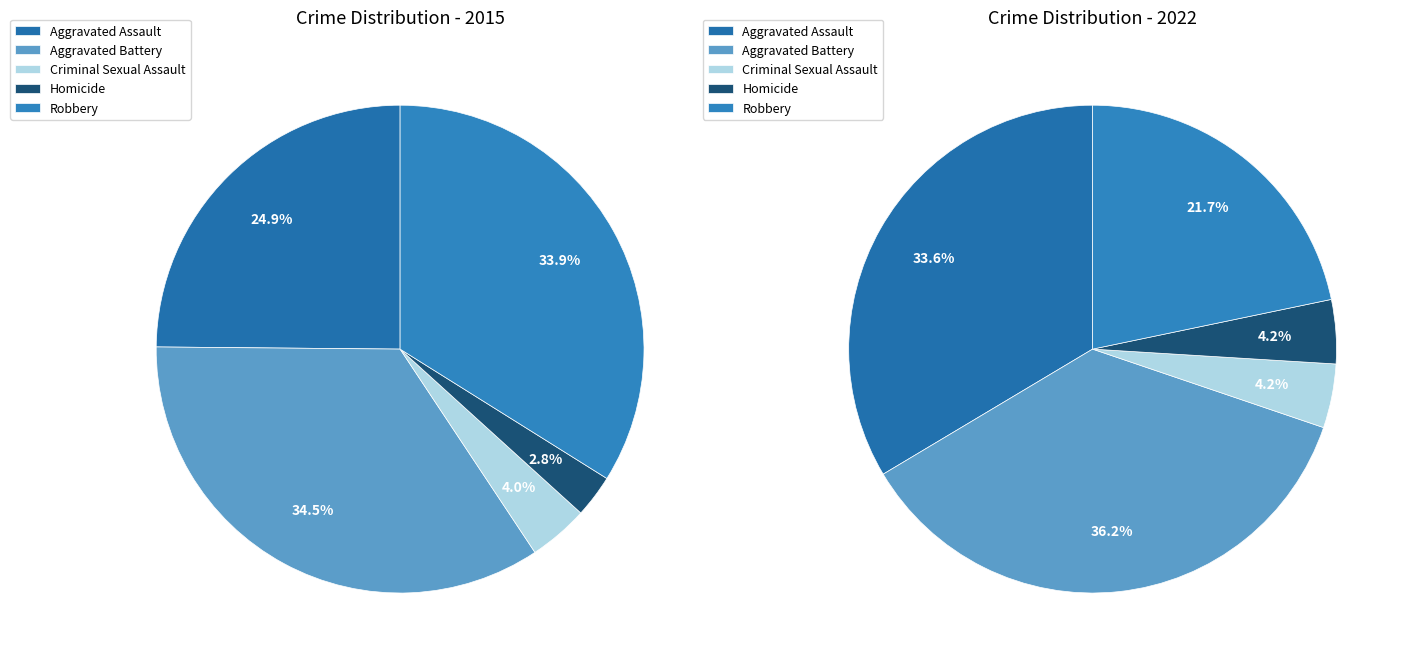

Is 2 the majority of the pie?

No